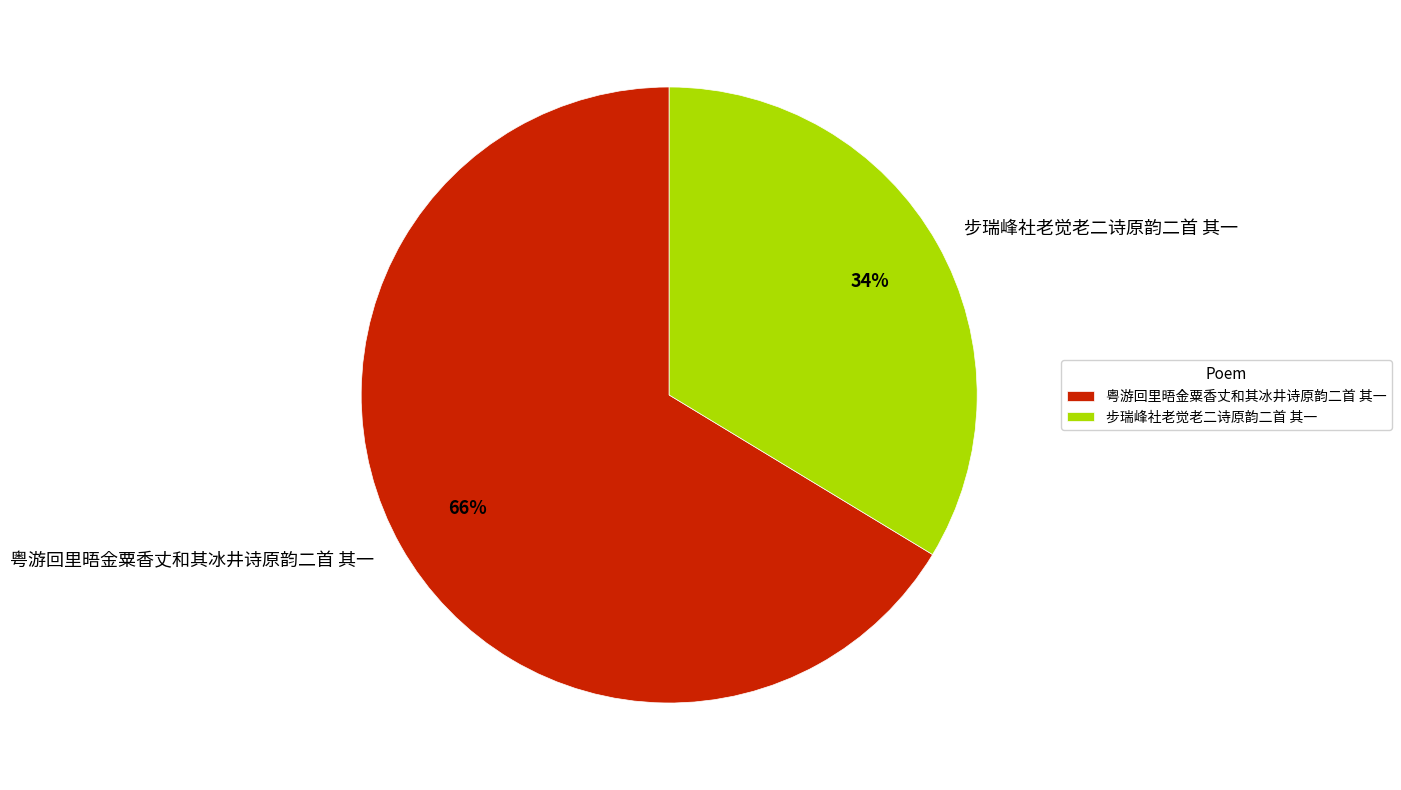

To the nearest percent, what is the average slice percentage?

50%